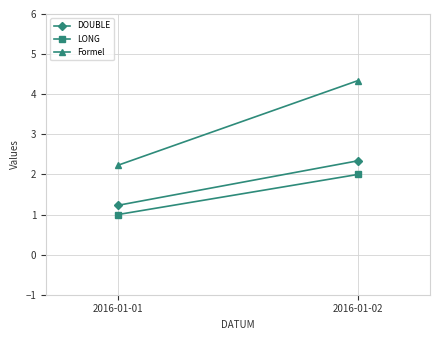

What is the lowest value of the LONG series?

1.0